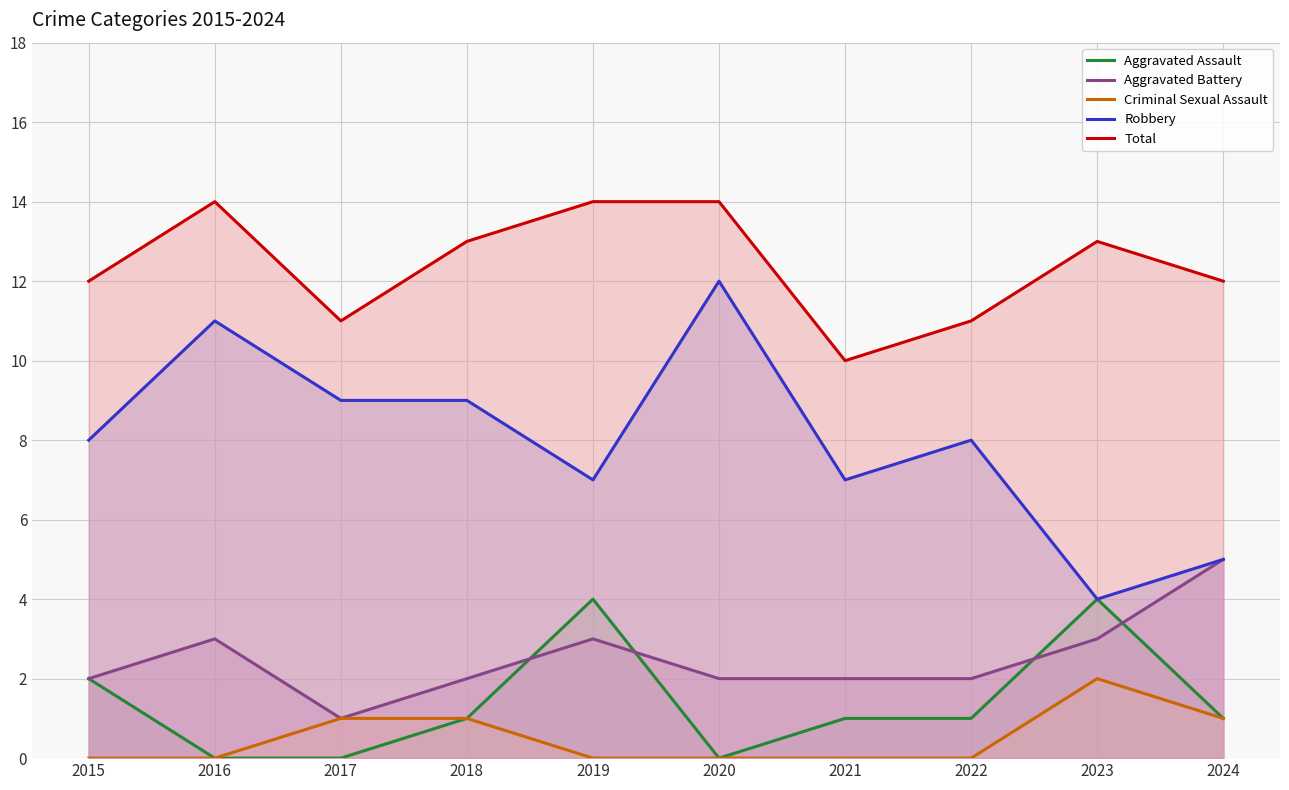

What is the average value of the Aggravated Assault series?

1